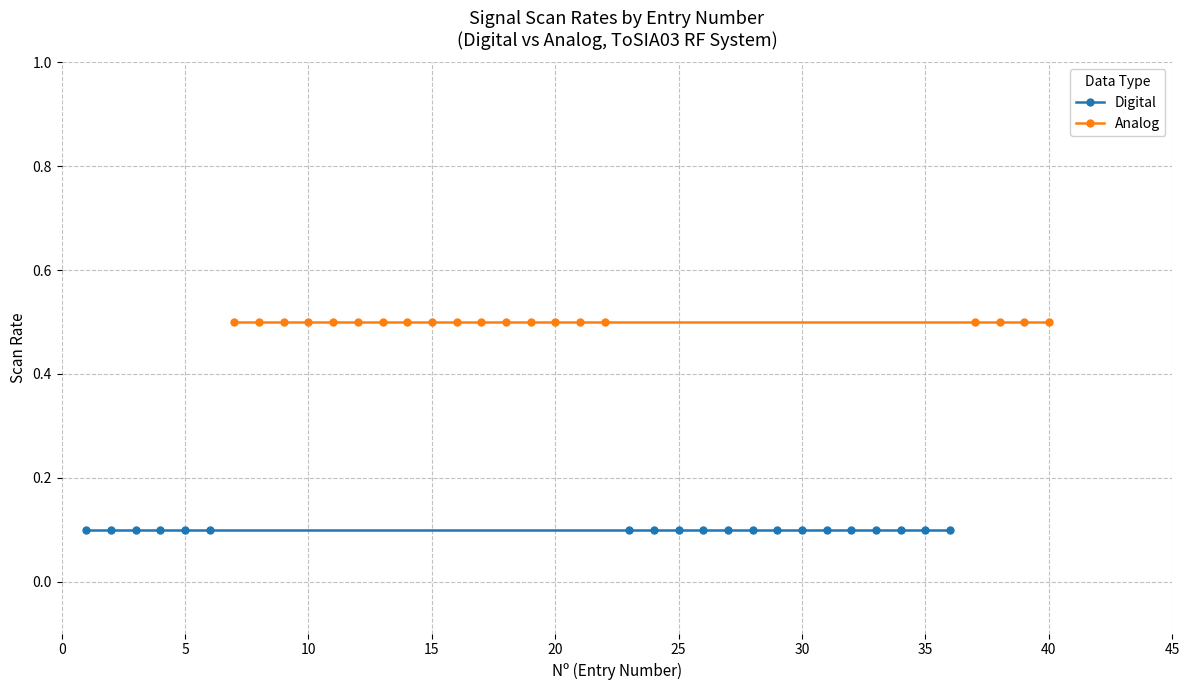

Which series has the largest range (max minus min)?

Digital